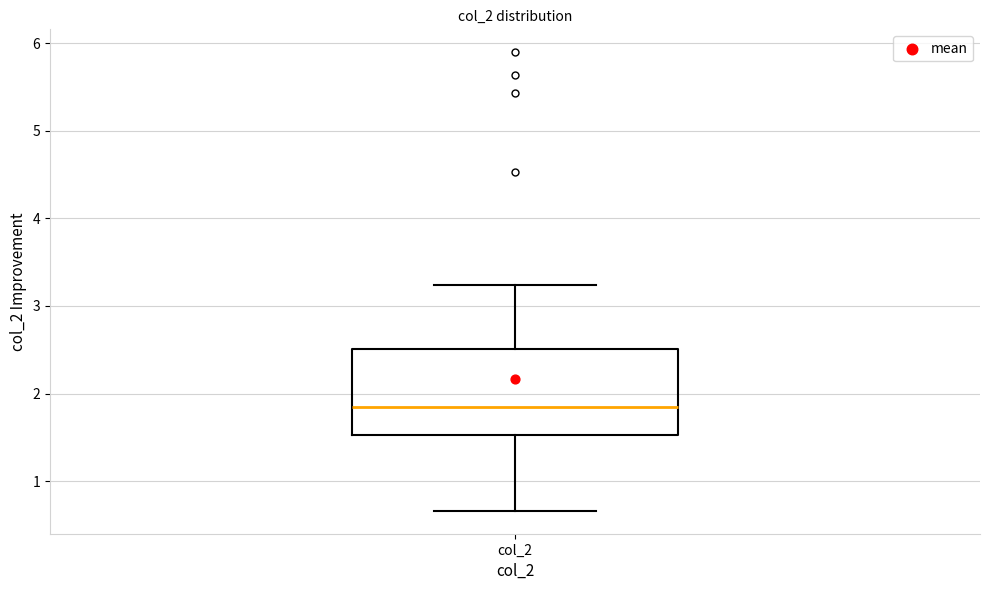

Where is the lower edge of the box for col_2 on the y-axis? The values are not printed on the chart, so give them approximately, as read against the axis.

1.5